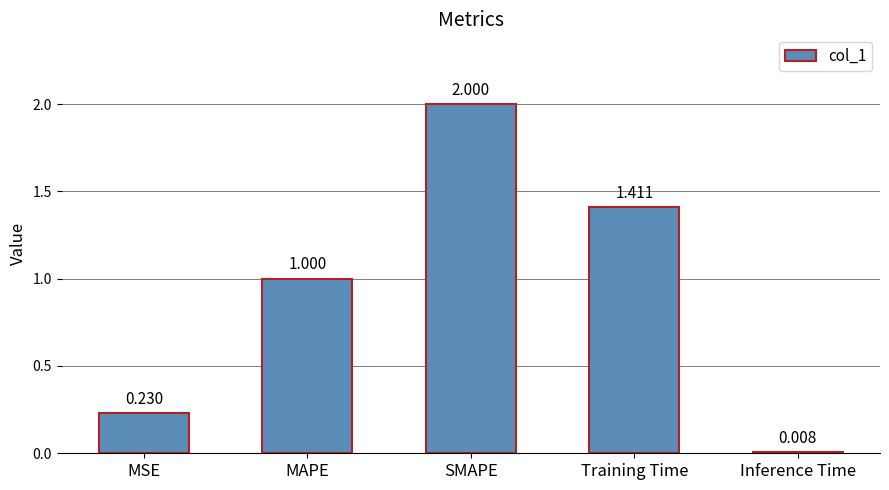

Where is the data nearest to the value 1?

MAPE